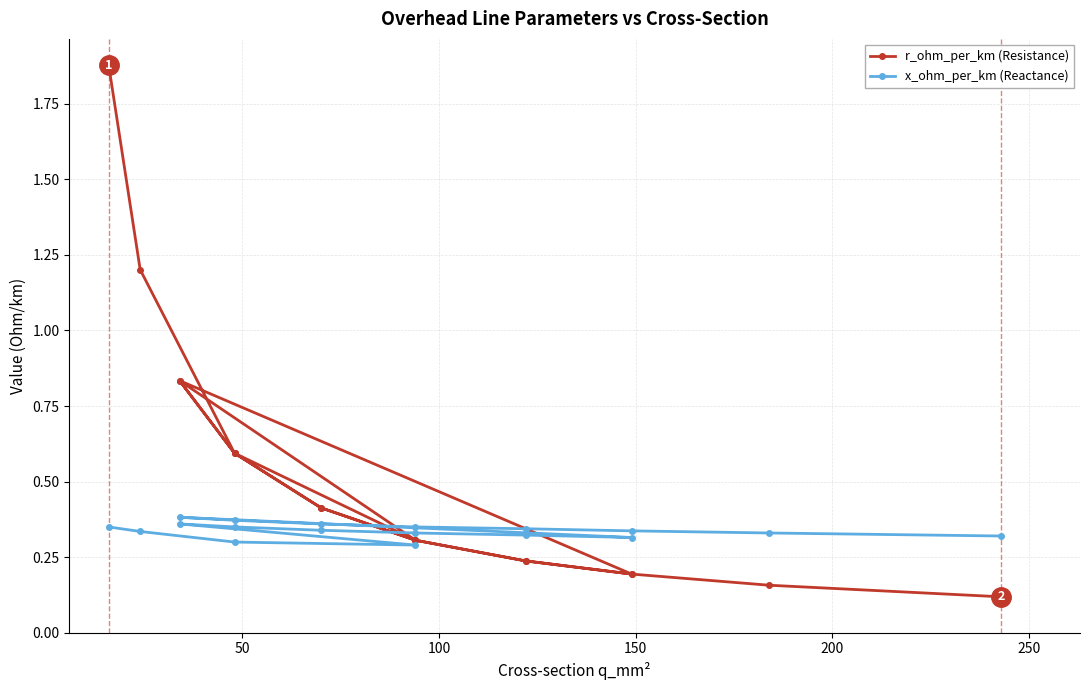

What is the difference between the maximum and second lowest values in the x_ohm_per_km (Reactance) series?

0.1